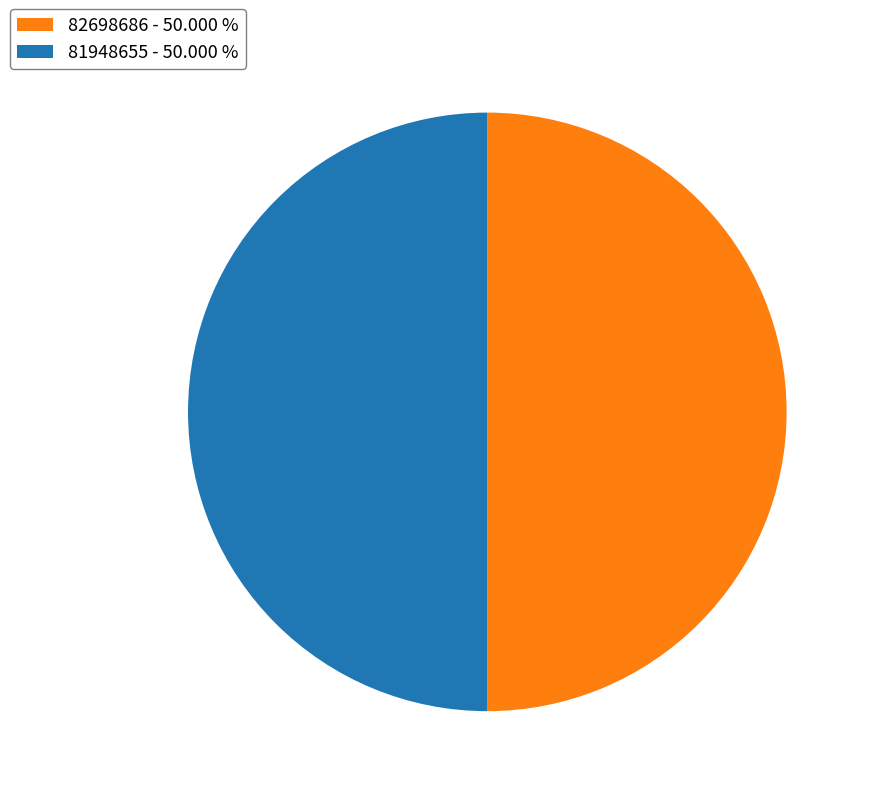

What is the ratio of the value at 81948655 - 50.000 % to the value at 82698686 - 50.000 %?

1.0